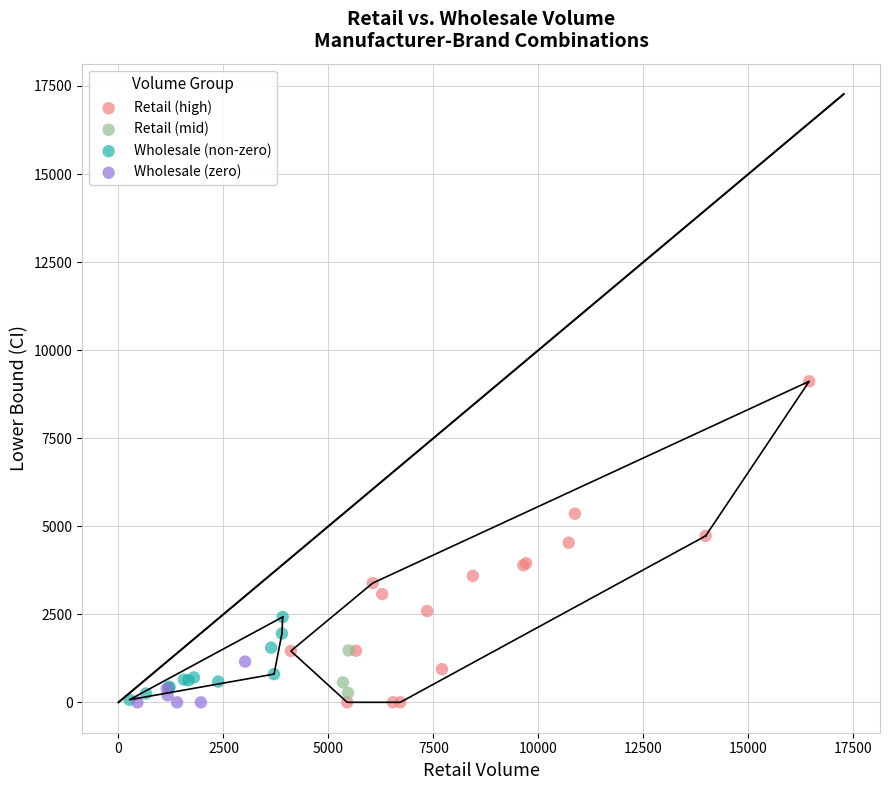

Which series reaches the maximum Y coordinate?

Retail (high)